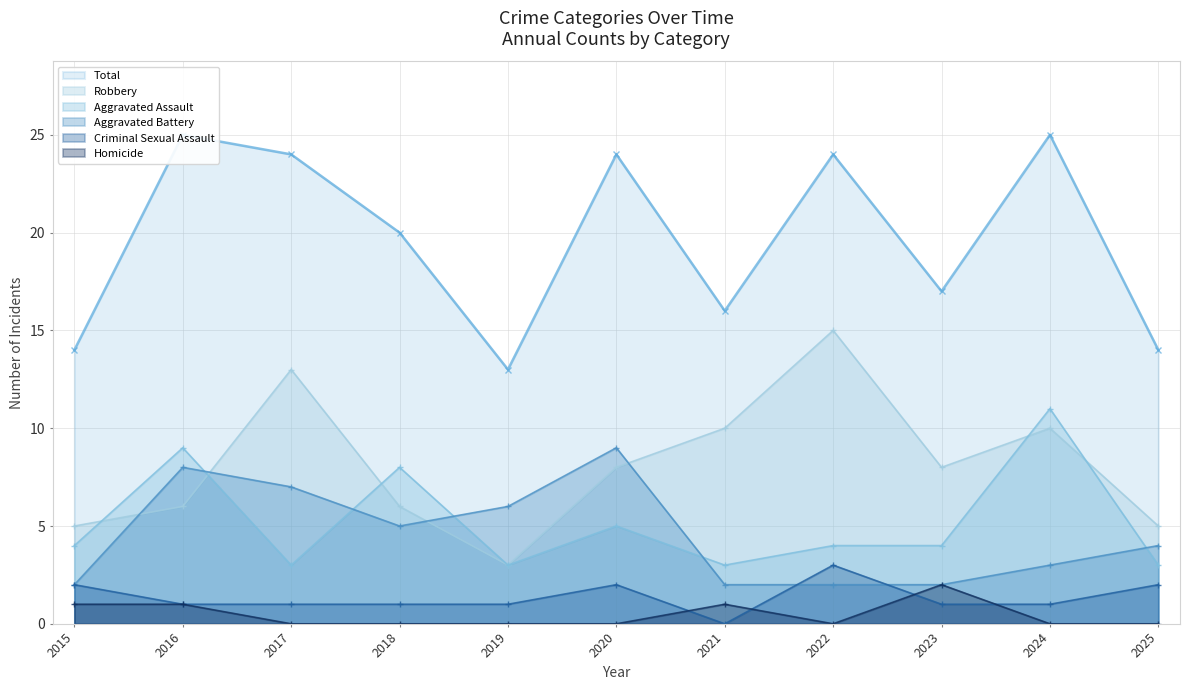

How many values in the Total series are below 20?

5